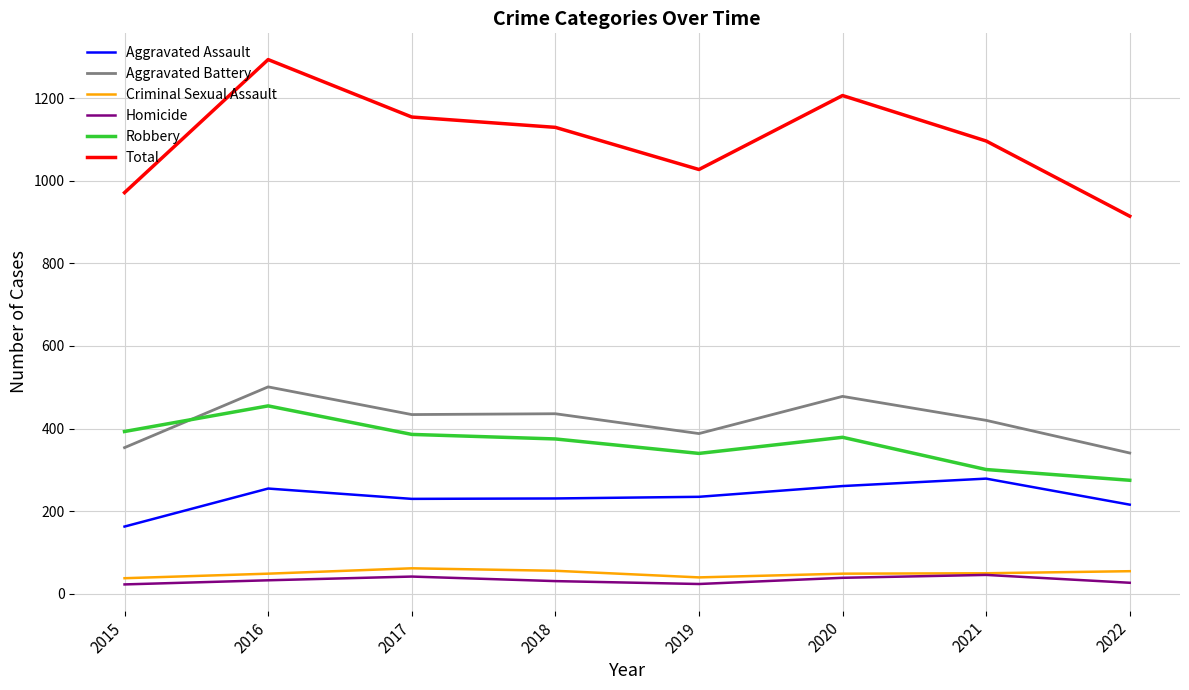

True or false: Aggravated Battery has more than 1 interior local peaks.

True